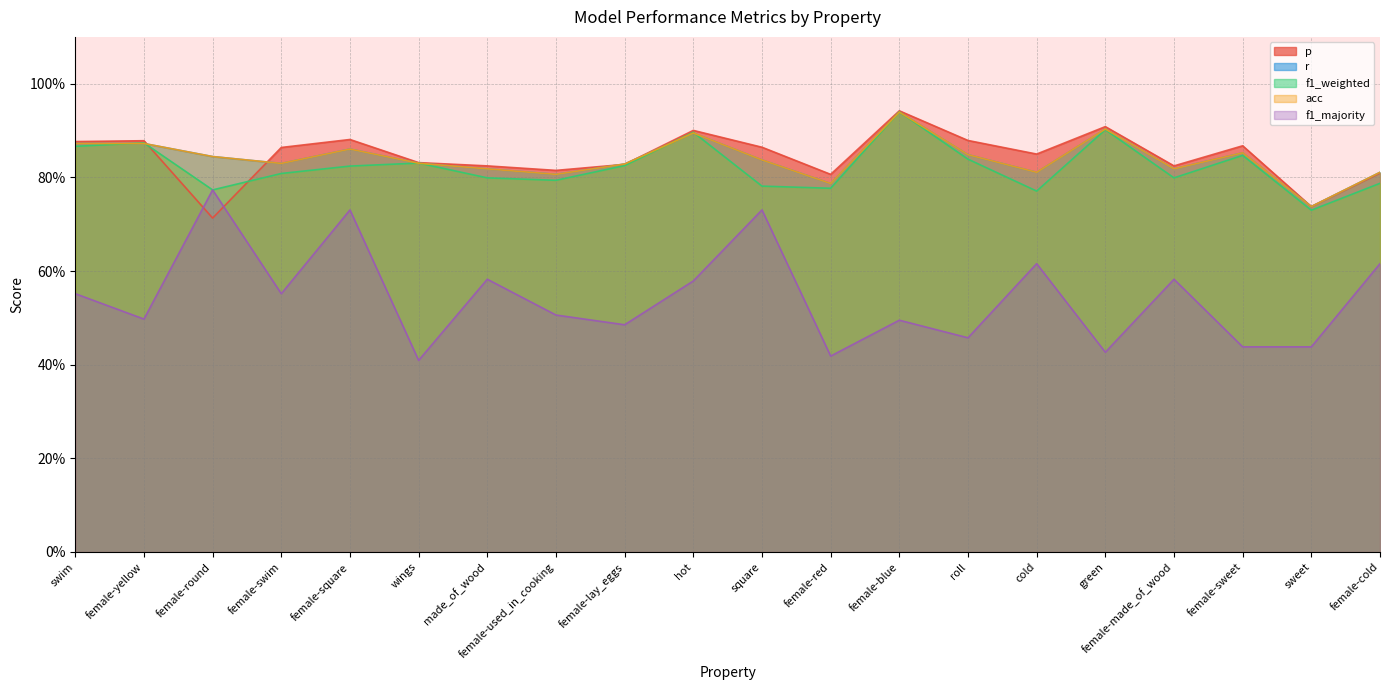

Where is the first local minimum for p?

female-round